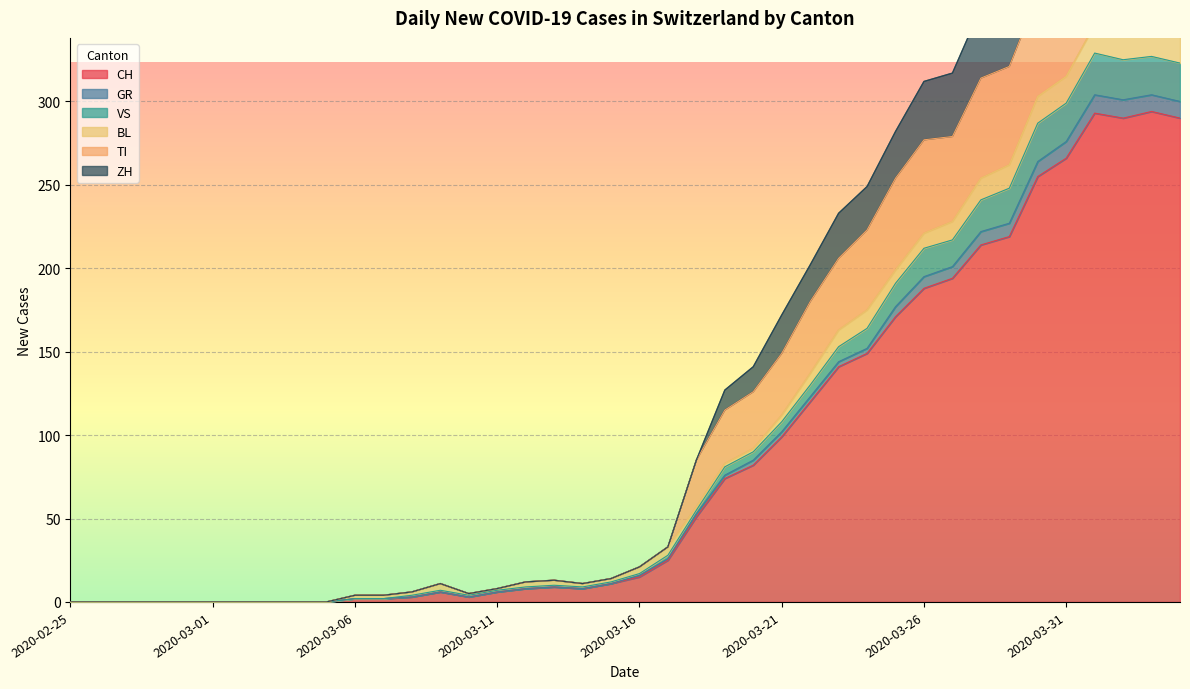

What is the highest value of the CH series?

294